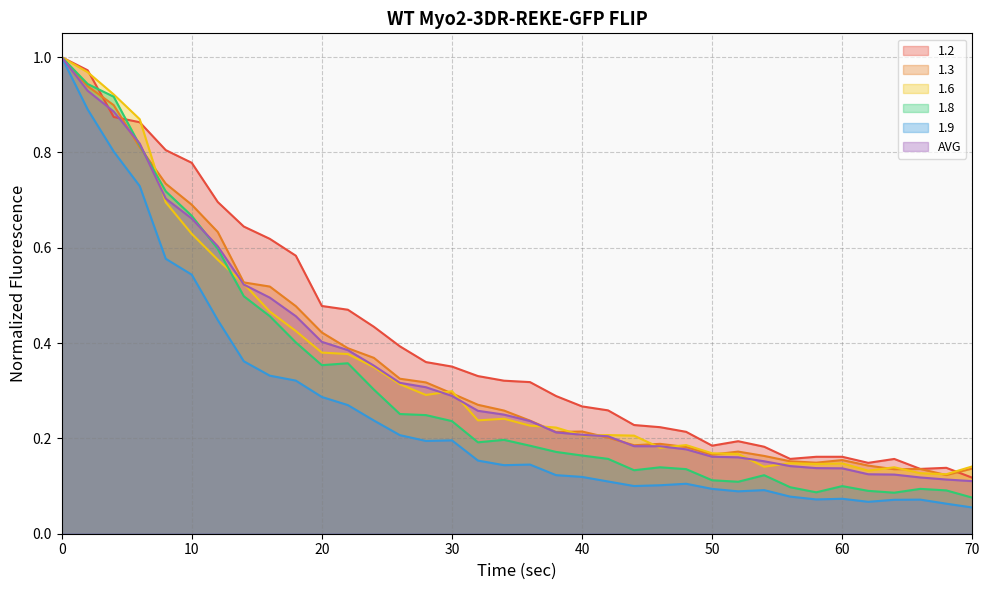

How many distinct data groups are displayed?

6